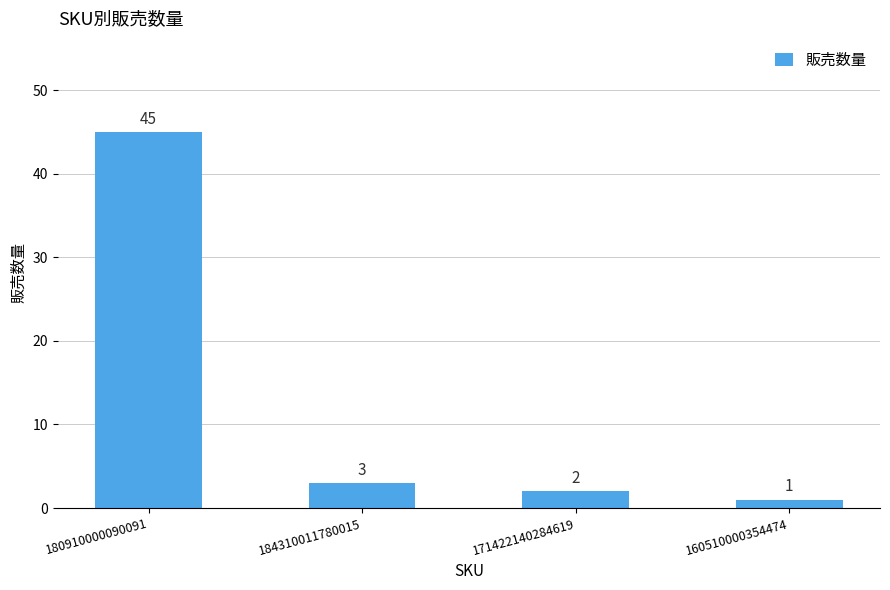

How many data points does each series have?

4